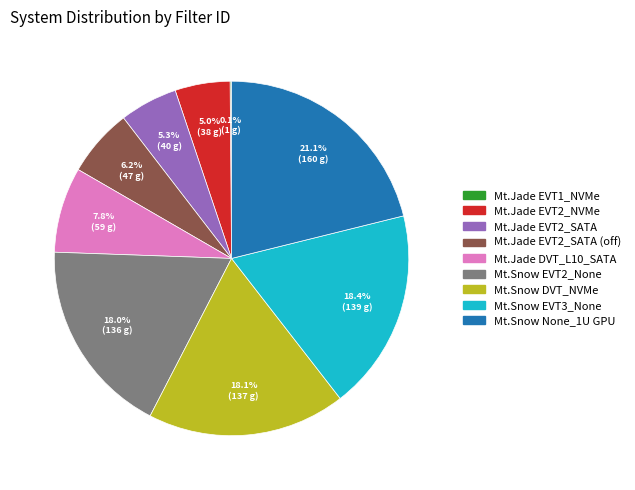

Between Mt.Snow EVT2_None and Mt.Jade EVT2_SATA (off), which is larger?

Mt.Snow EVT2_None